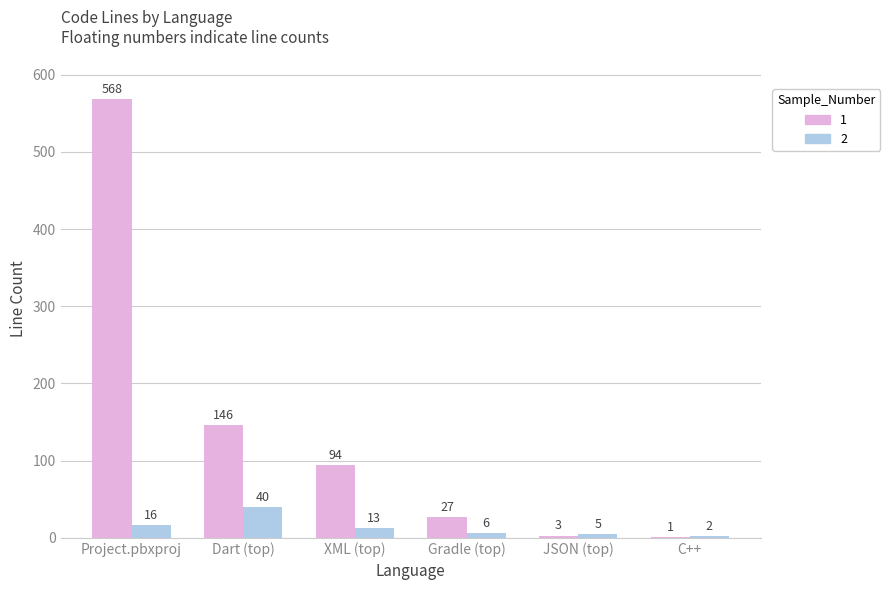

Which category has the highest value across all series?

Project.pbxproj